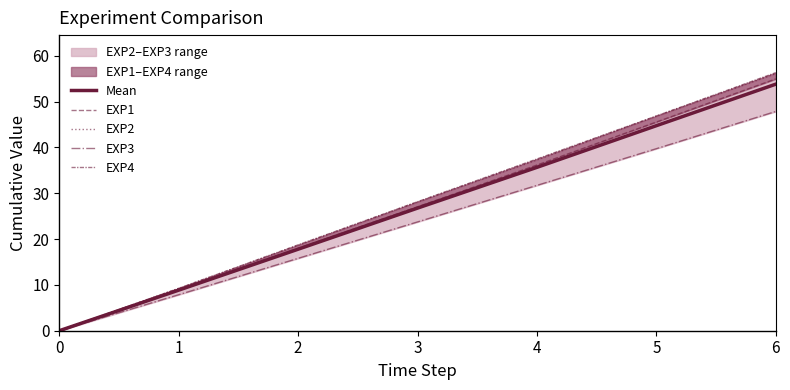

What is the value of the EXP3 point at the 3rd from the left?

15.8